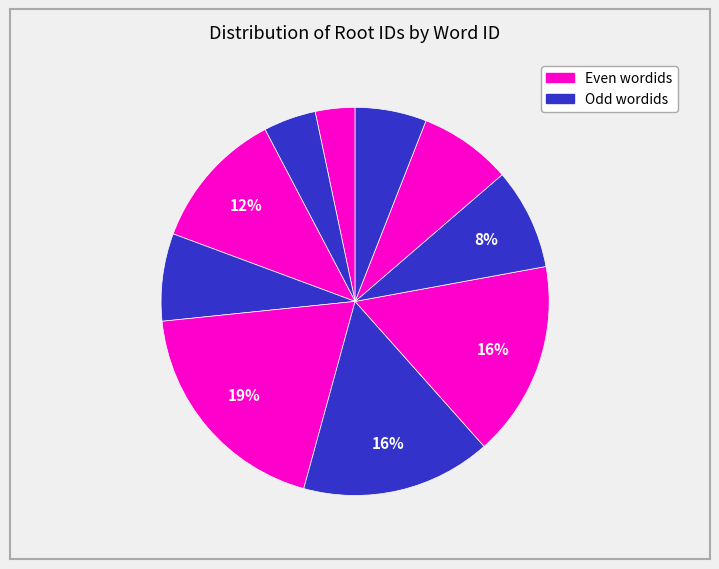

To the nearest percent, what is the difference between the largest and smallest slice percentages?

16%